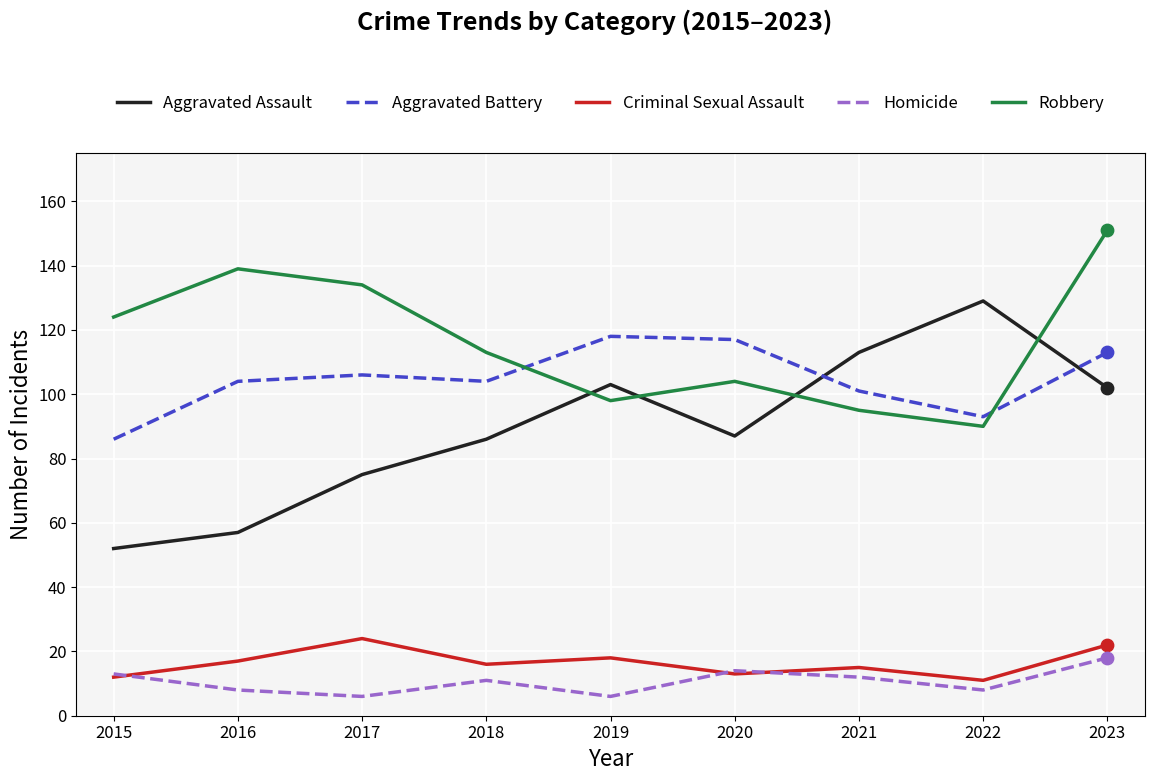

At how many categories does at least one series exceed 49?

9